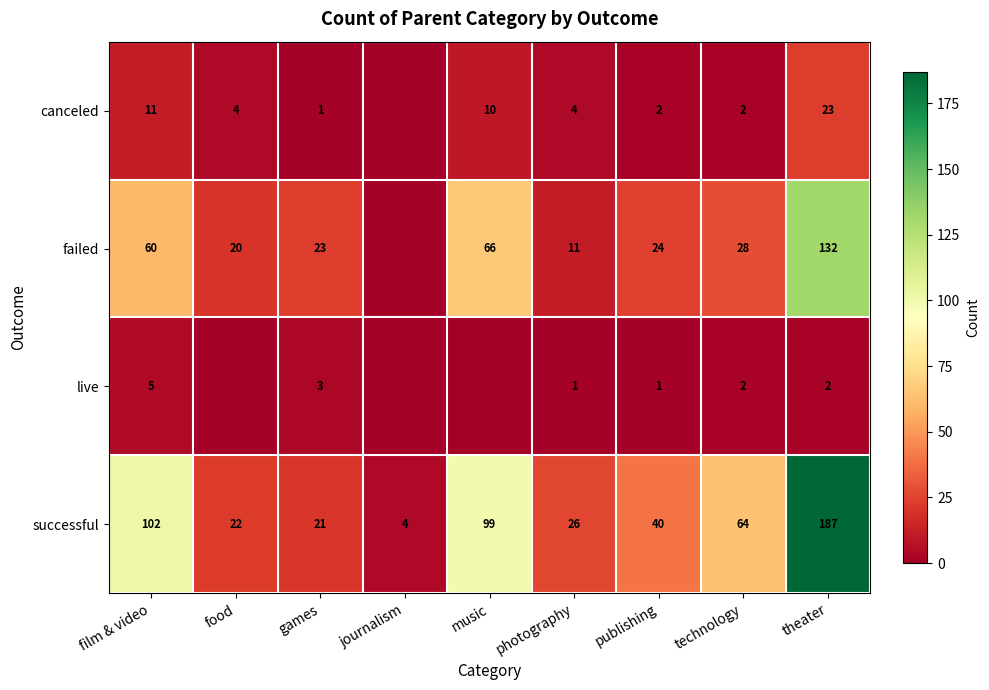

Which series changed the most between publishing and technology?

successful